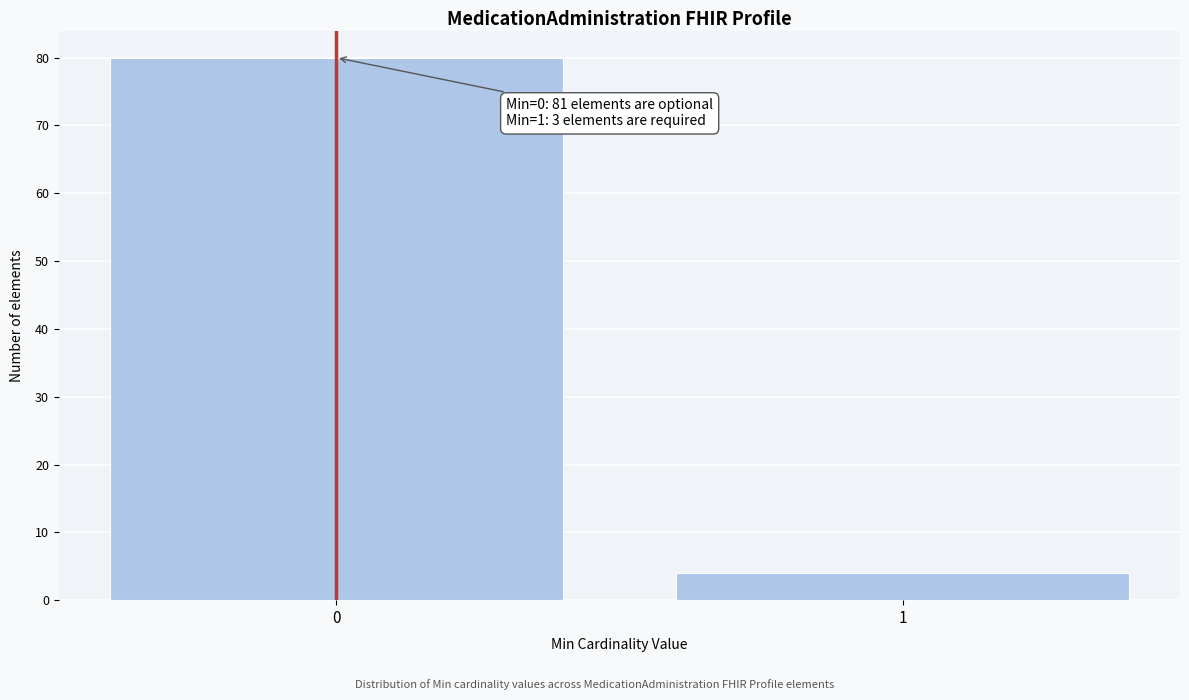

Reading left to right, extract all data points from this chart.

0=80	1=4